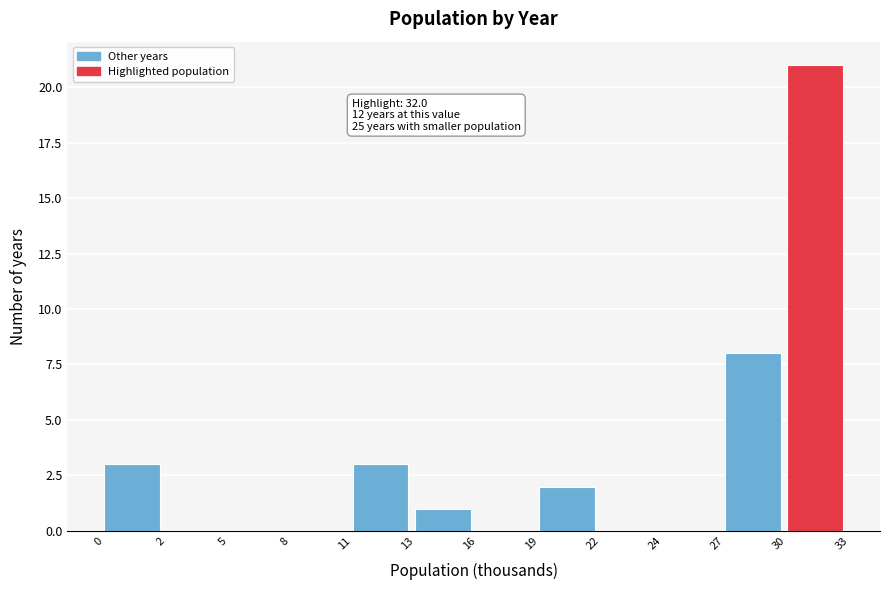

Reading left to right, transcribe all the data shown in this chart.

0=3	2=0	5=0	8=0	11=3	13=1	16=0	19=2	22=0	24=0	27=8	30=21